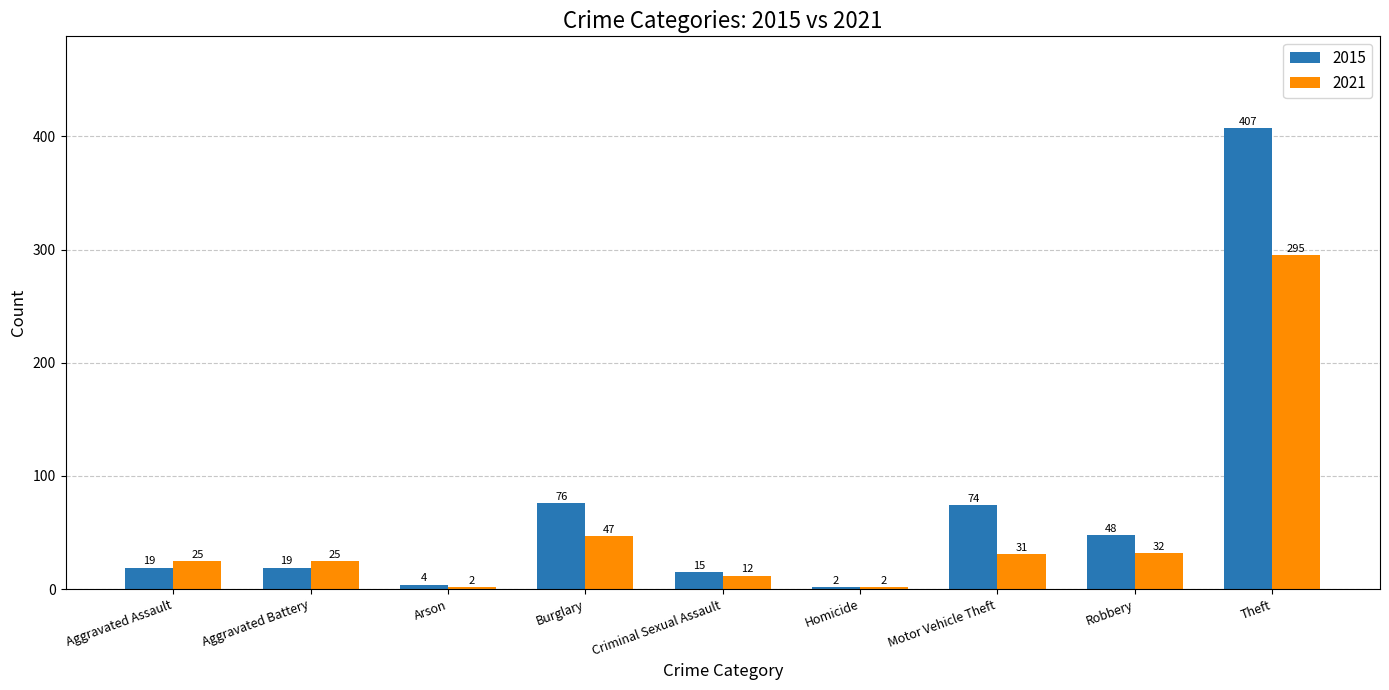

Is the value of 2021 at Theft greater than the value of 2015 at Robbery?

Yes